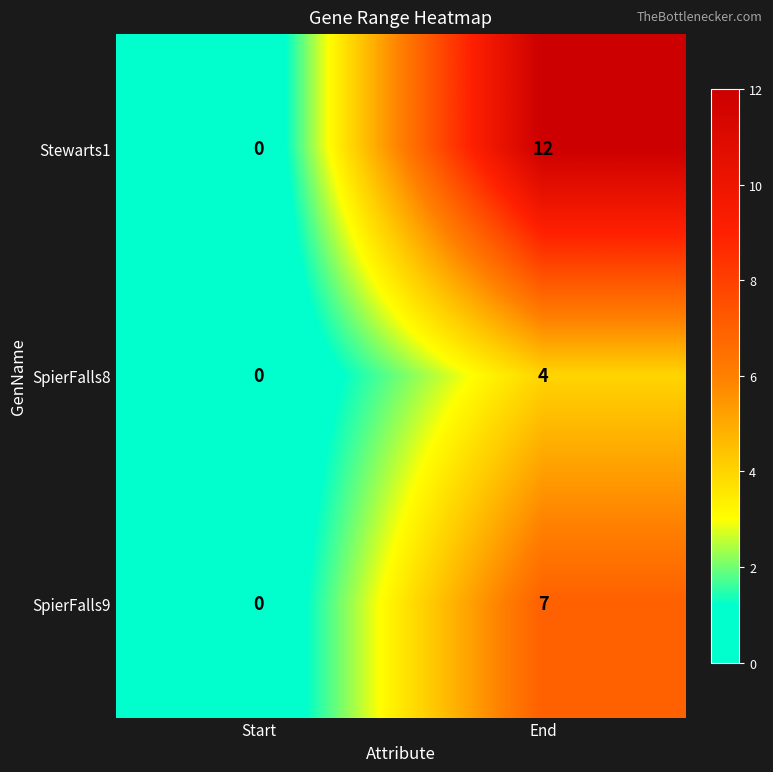

Rank the series by their average value, from lowest to highest.

SpierFalls8, SpierFalls9, Stewarts1